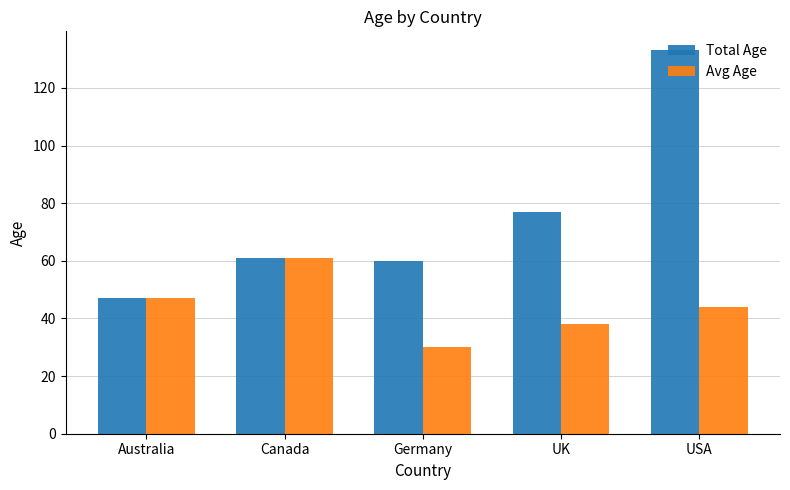

What is the difference between the maximum and minimum values in the Avg Age series?

31